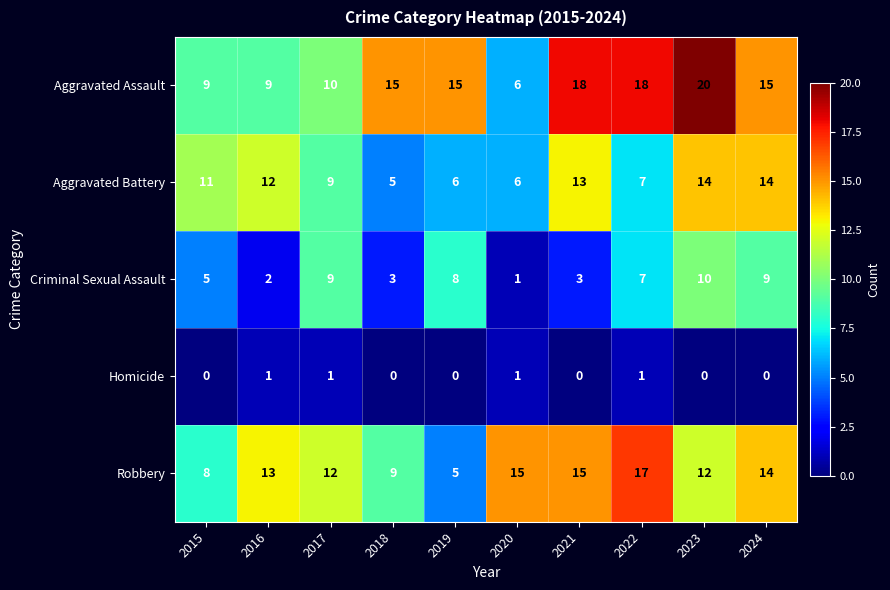

The value of Aggravated Assault at 2015 is 9. True or false?

True